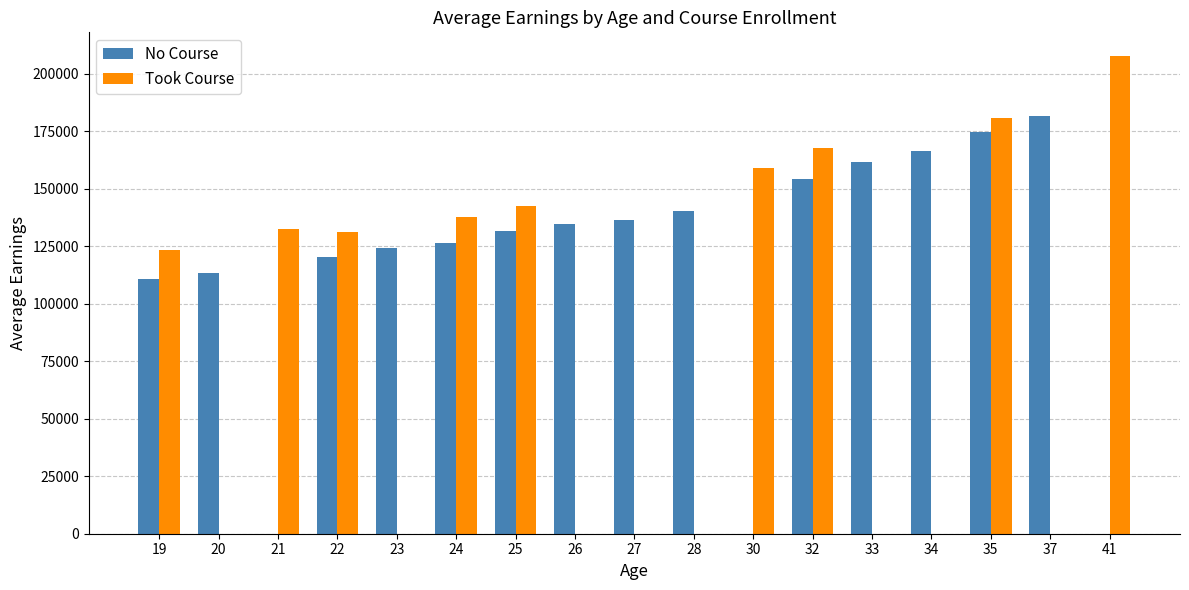

What are all the series names shown in the legend?

No Course, Took Course